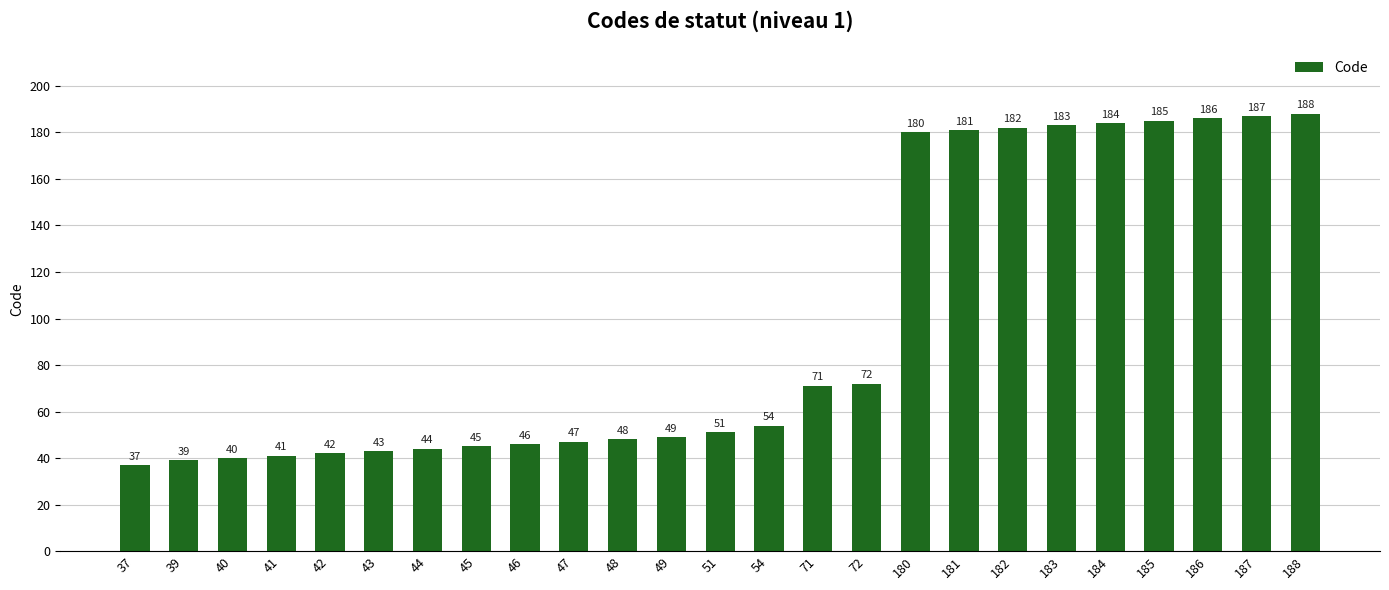

What is the greatest value displayed?

188